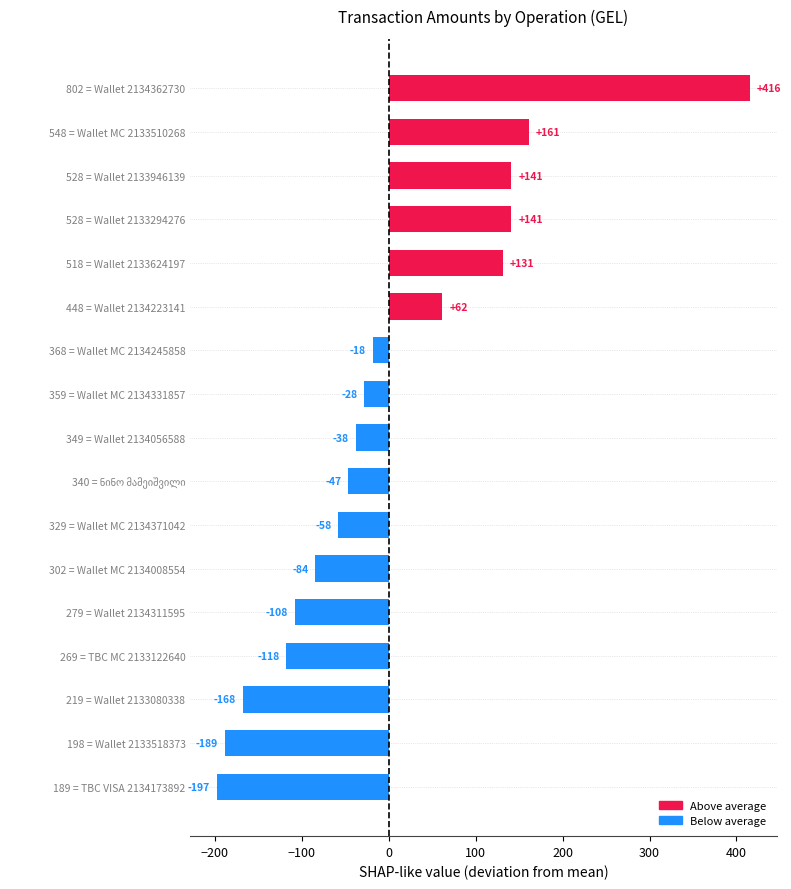

How many distinct data groups are displayed?

1